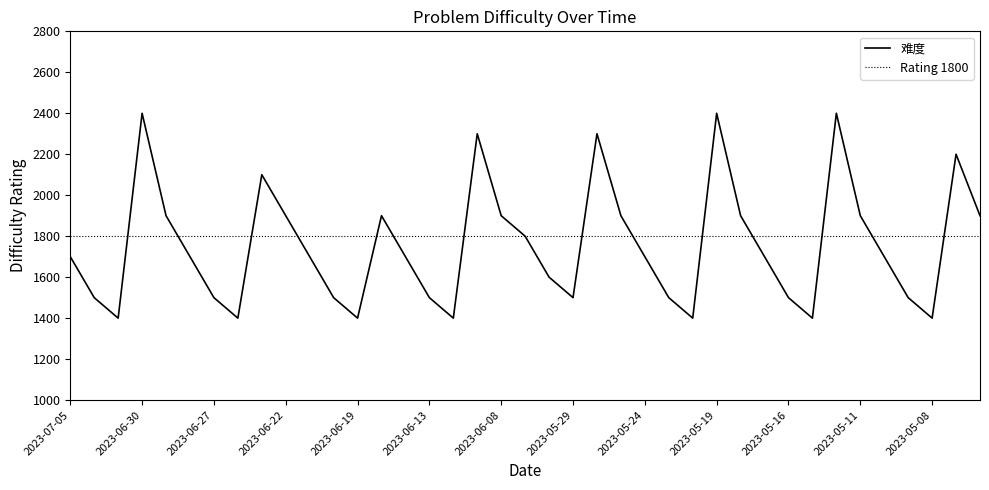

Where does the data first go above 1700?

2023-06-30